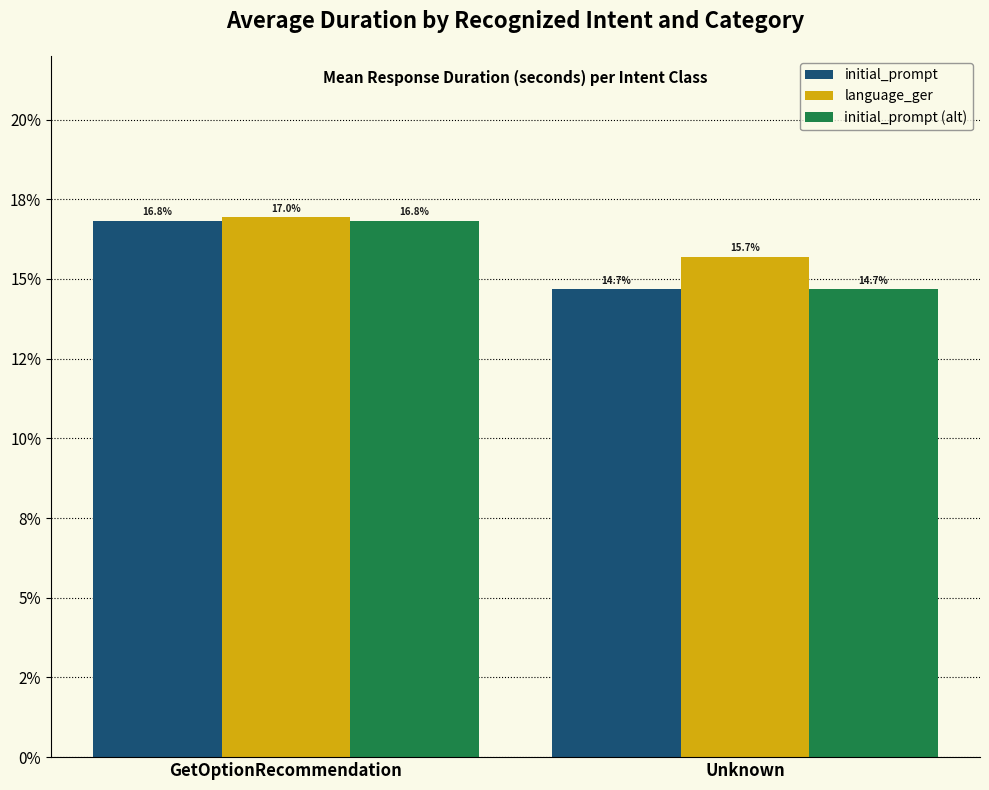

At how many categories does at least one series exceed 0?

2